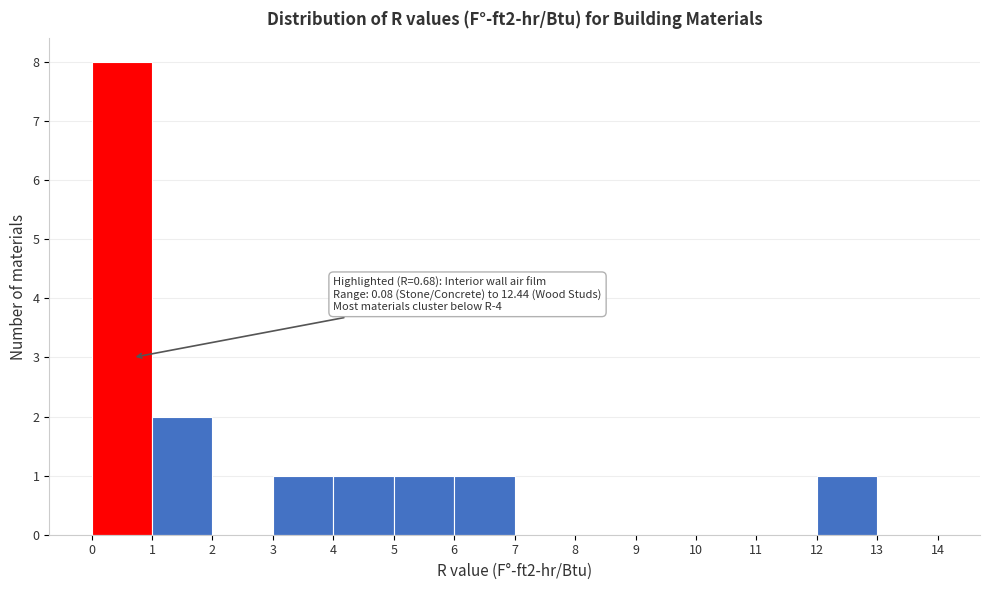

Over which range of the x-axis is the bar tallest?

0 to 1